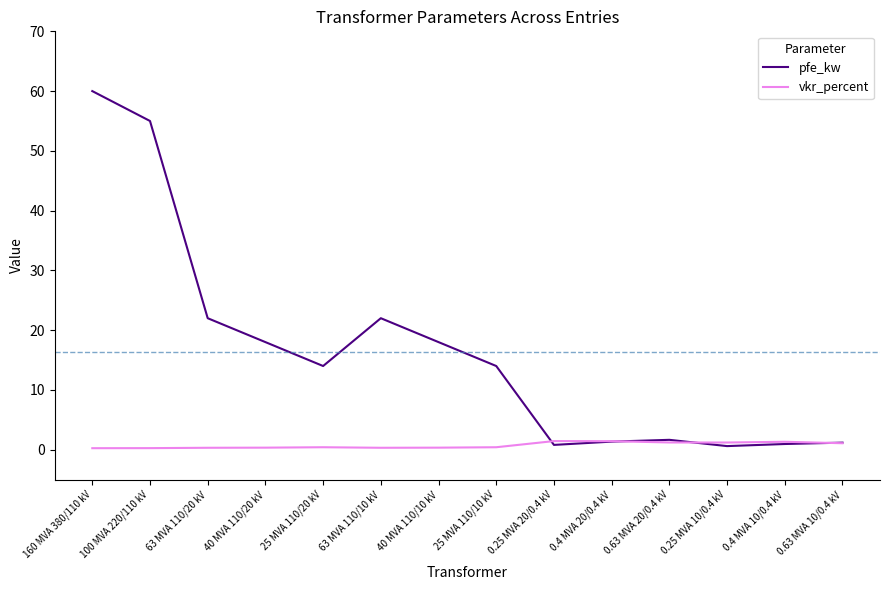

At 40 MVA 110/10 kV, list the series in order from smallest to largest.

vkr_percent, pfe_kw